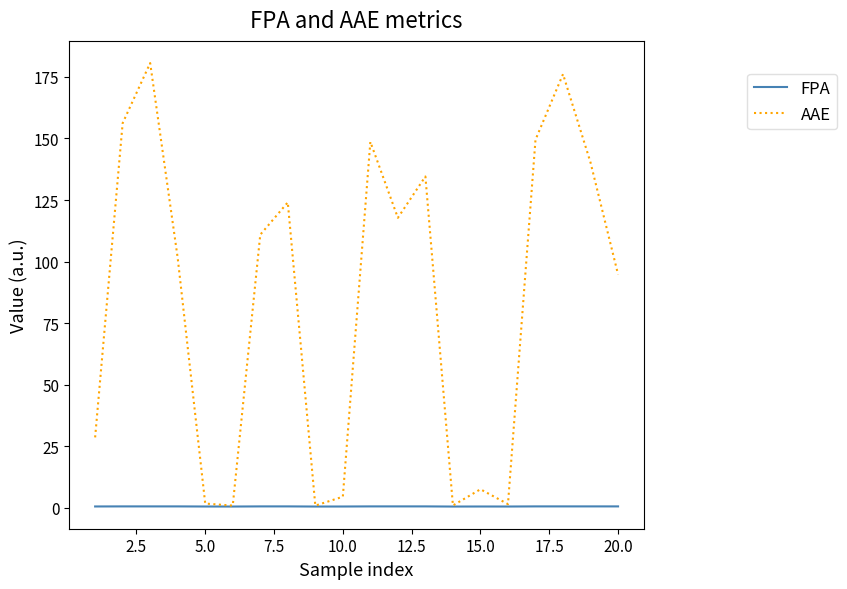

List the series in order of their overall mean, highest first.

AAE, FPA